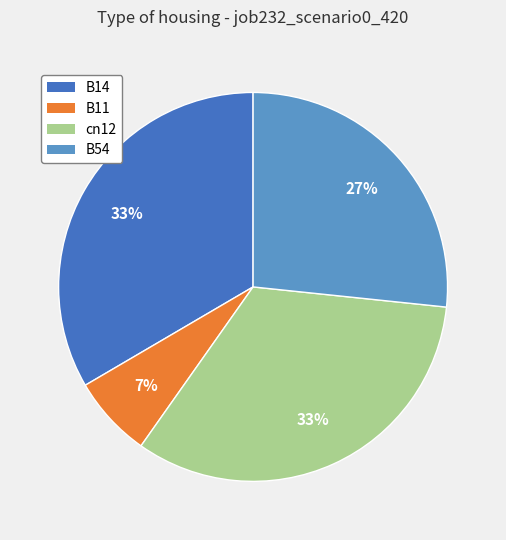

To the nearest percent, what is the average slice percentage?

25%